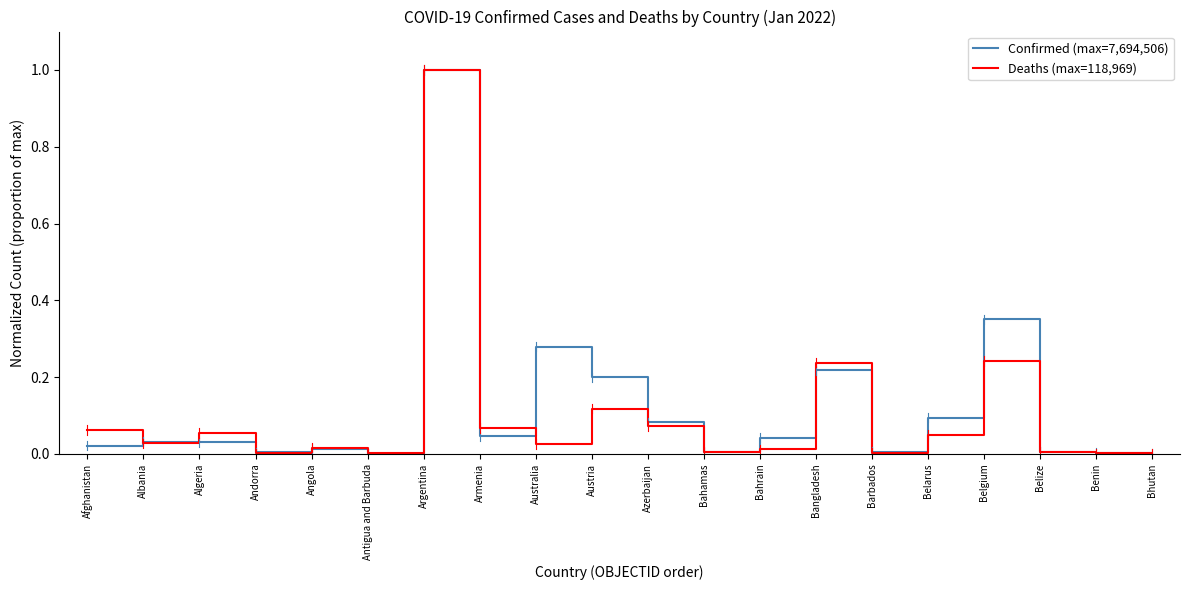

True or false: Confirmed (max=7,694,506) has a value of 1.0 at Argentina.

True